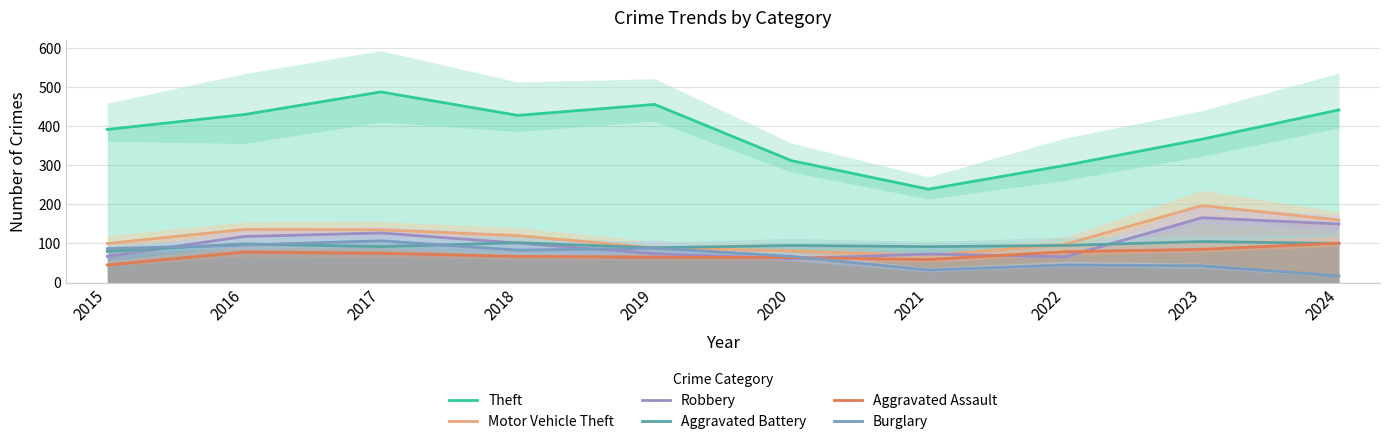

At which category does Burglary reach its first local peak?

2017